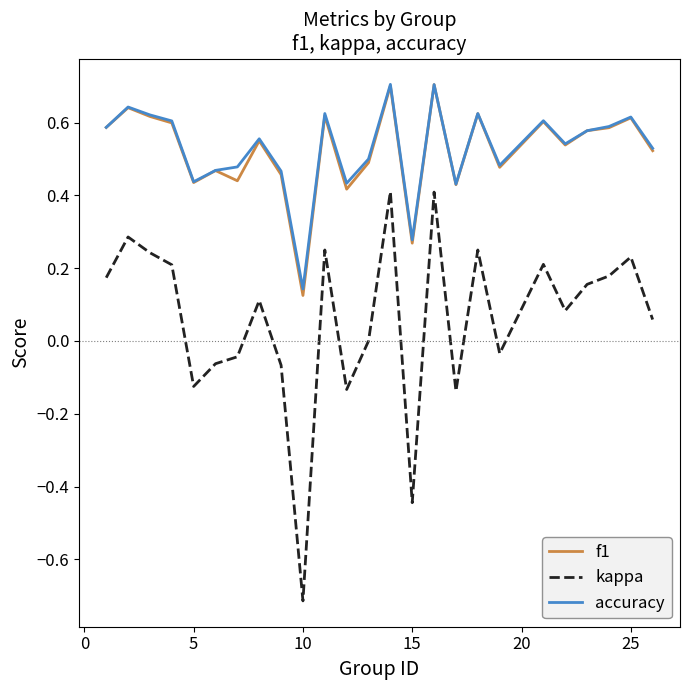

True or false: kappa and f1 intersect in this chart.

False